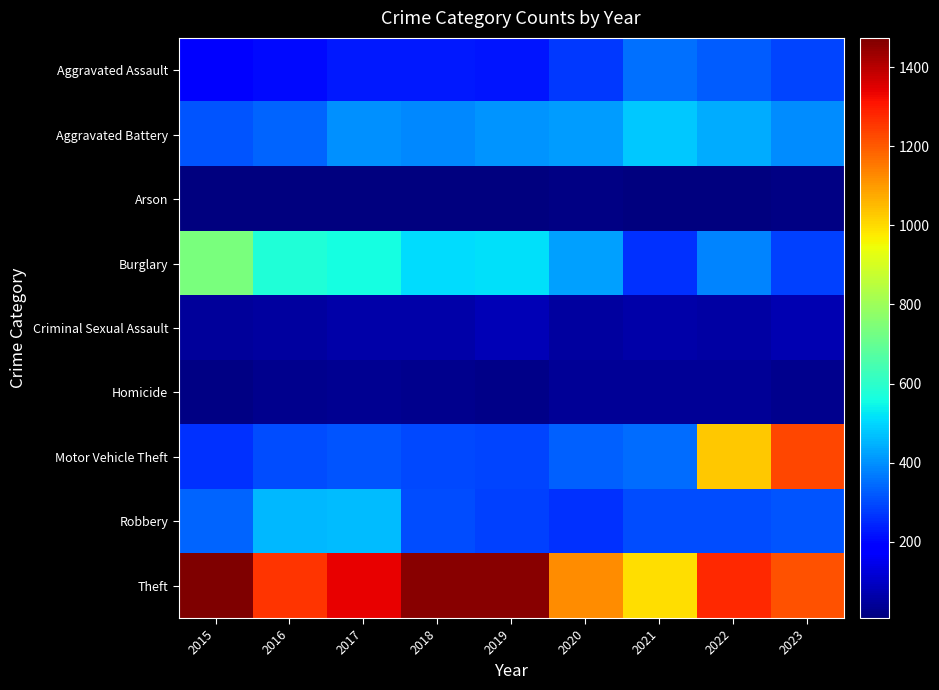

Which label corresponds to the smallest value in the chart?

2016